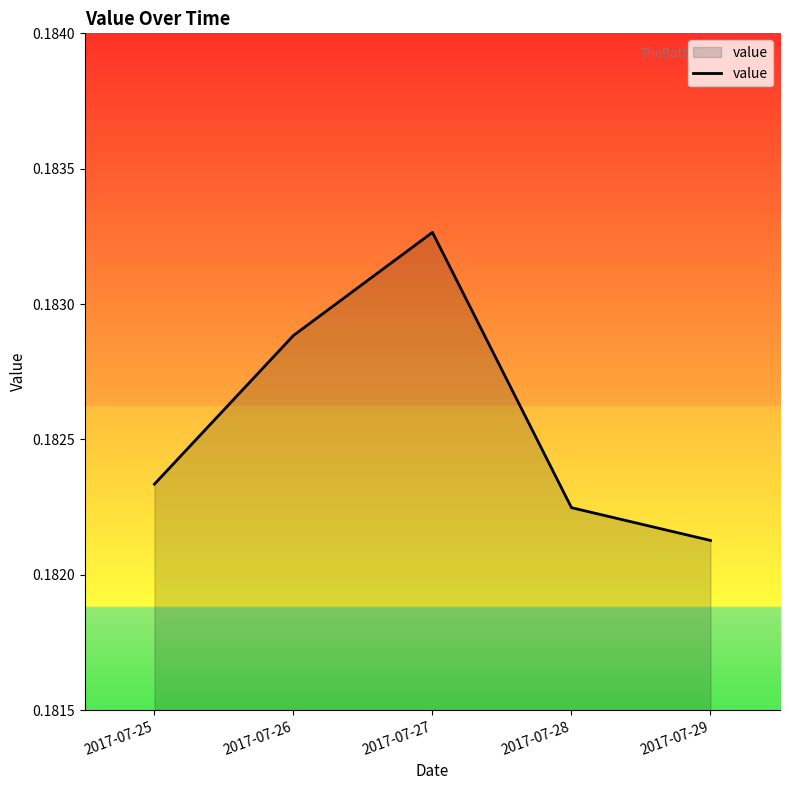

How many values are between 0 and 1?

5